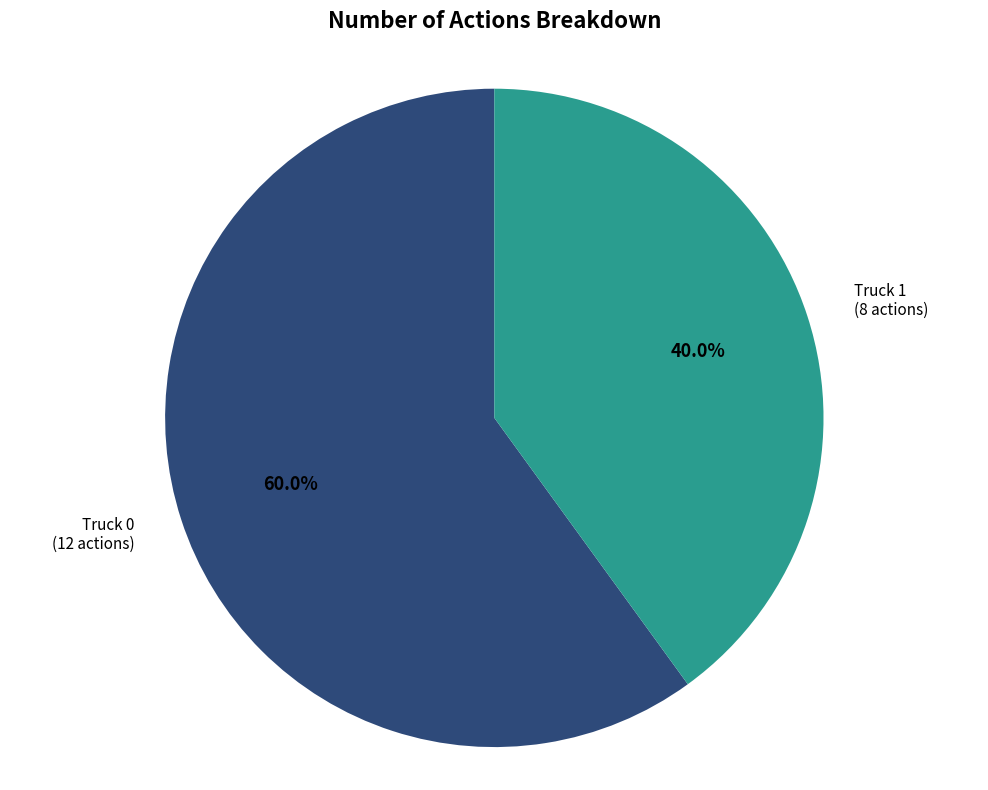

Is there any slice that represents more than half of the pie?

Yes